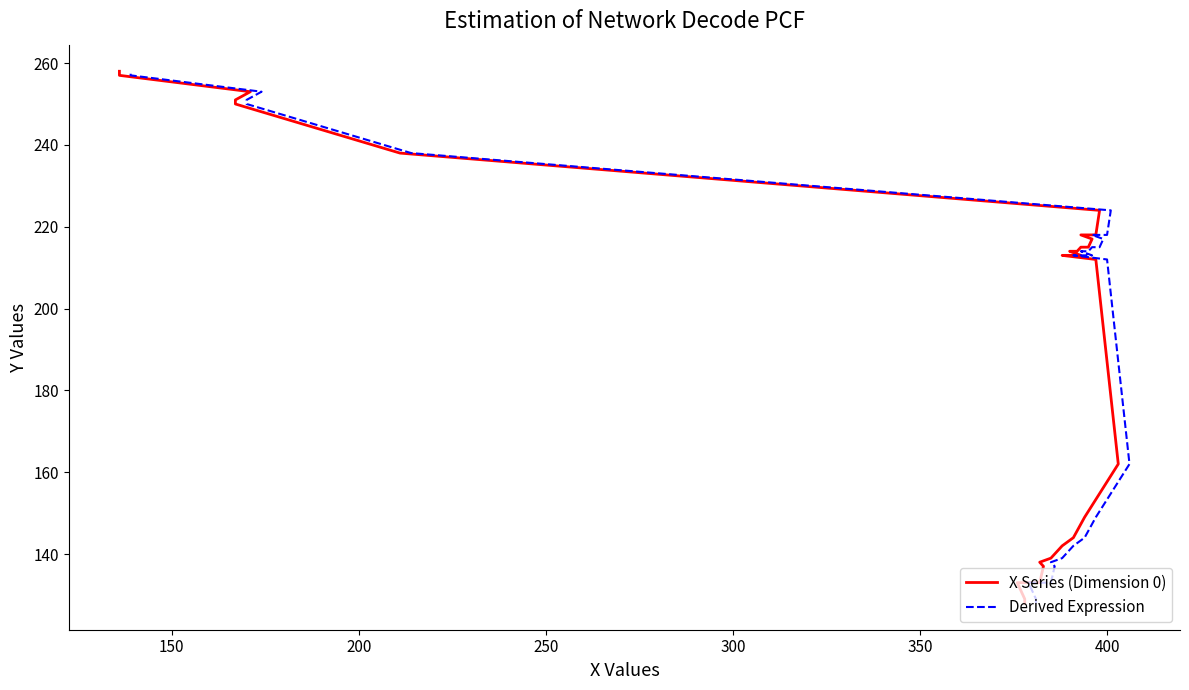

What is the average value of the X (Solid Line) series?

191